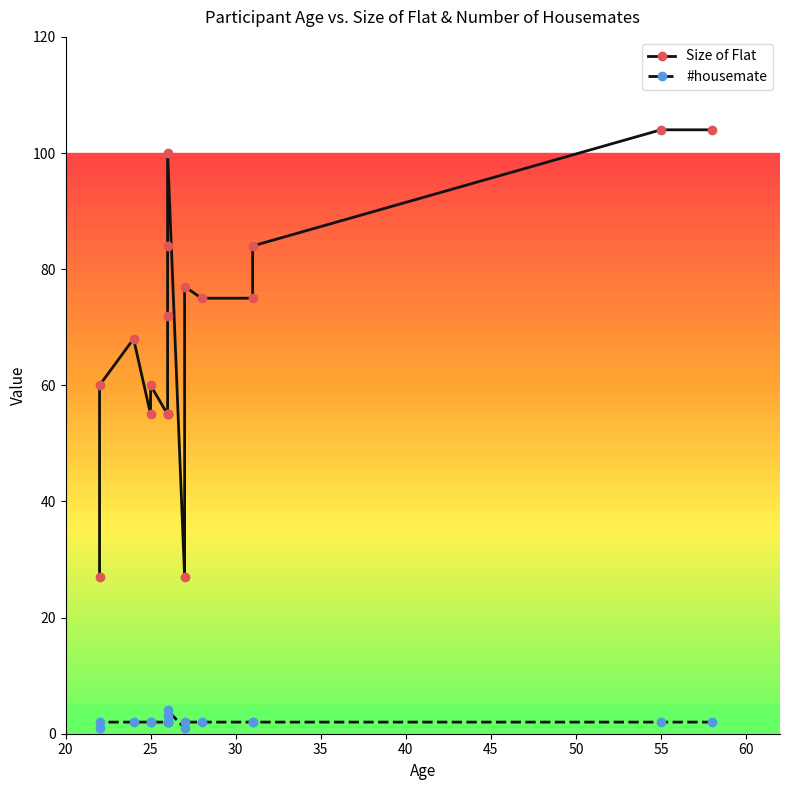

What is the smallest value displayed?

1